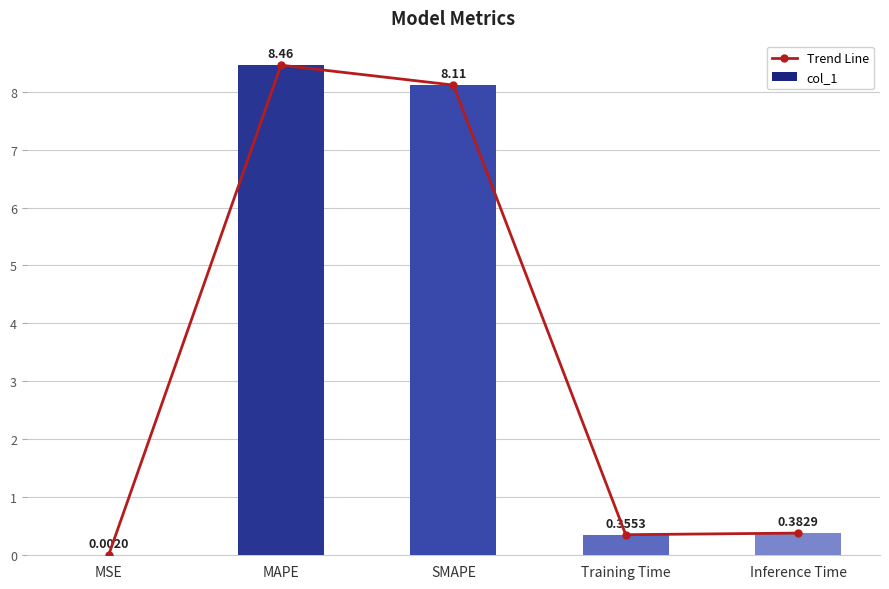

How many groups of bars are there?

5